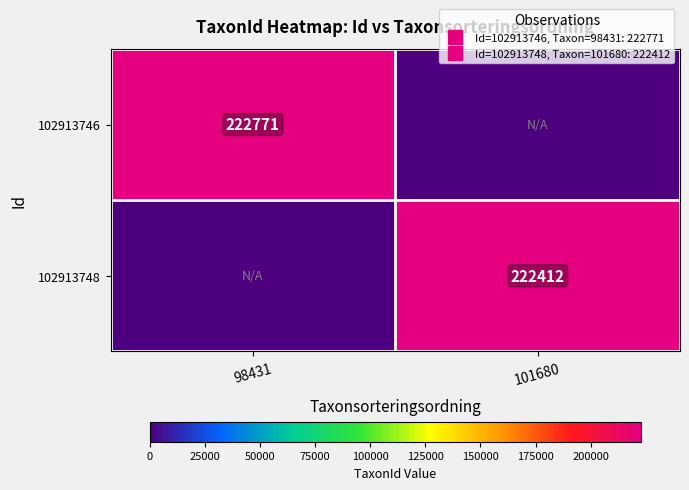

Between 98431 and 101680, which series saw the biggest shift?

102913746